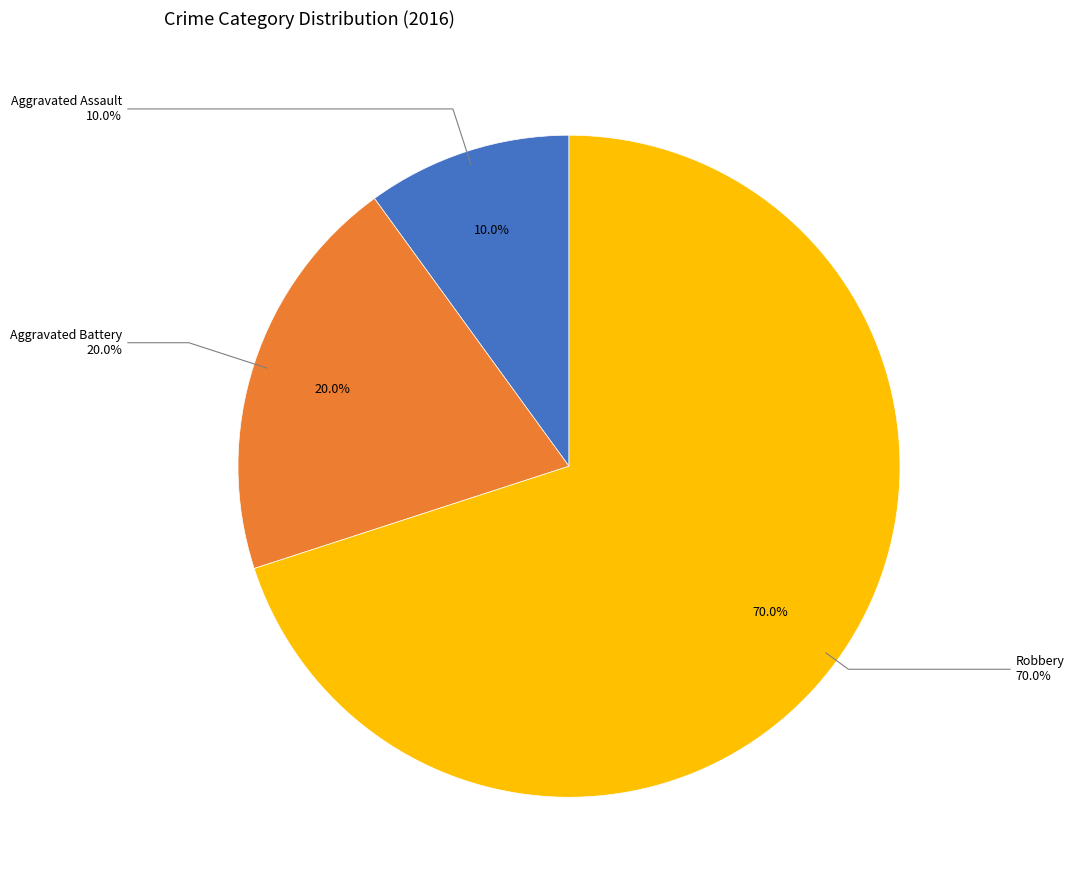

Combined, do Aggravated Battery and Aggravated Assault account for over 50%?

No